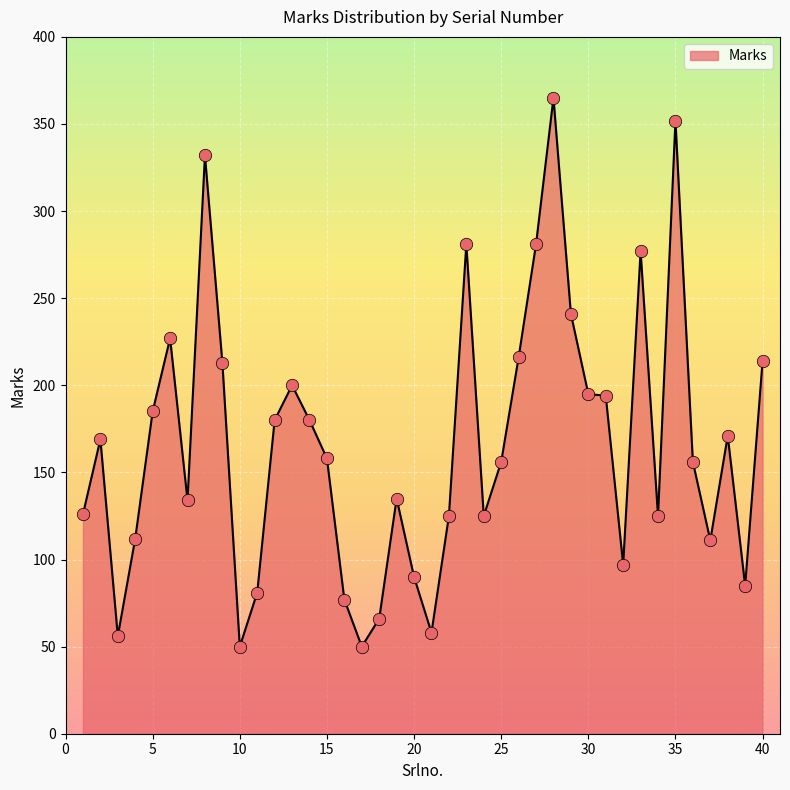

What is the greatest value displayed?

365